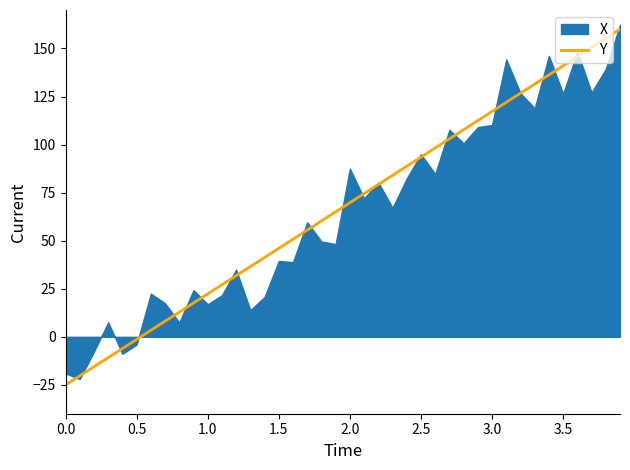

What is the lowest value of the Y series?

-25.0